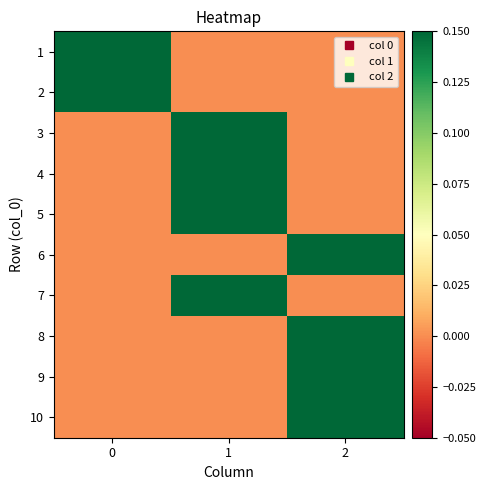

Rank the series at 1 from lowest to highest value.

1, 2, 6, 8, 9, 10, 3, 4, 5, 7